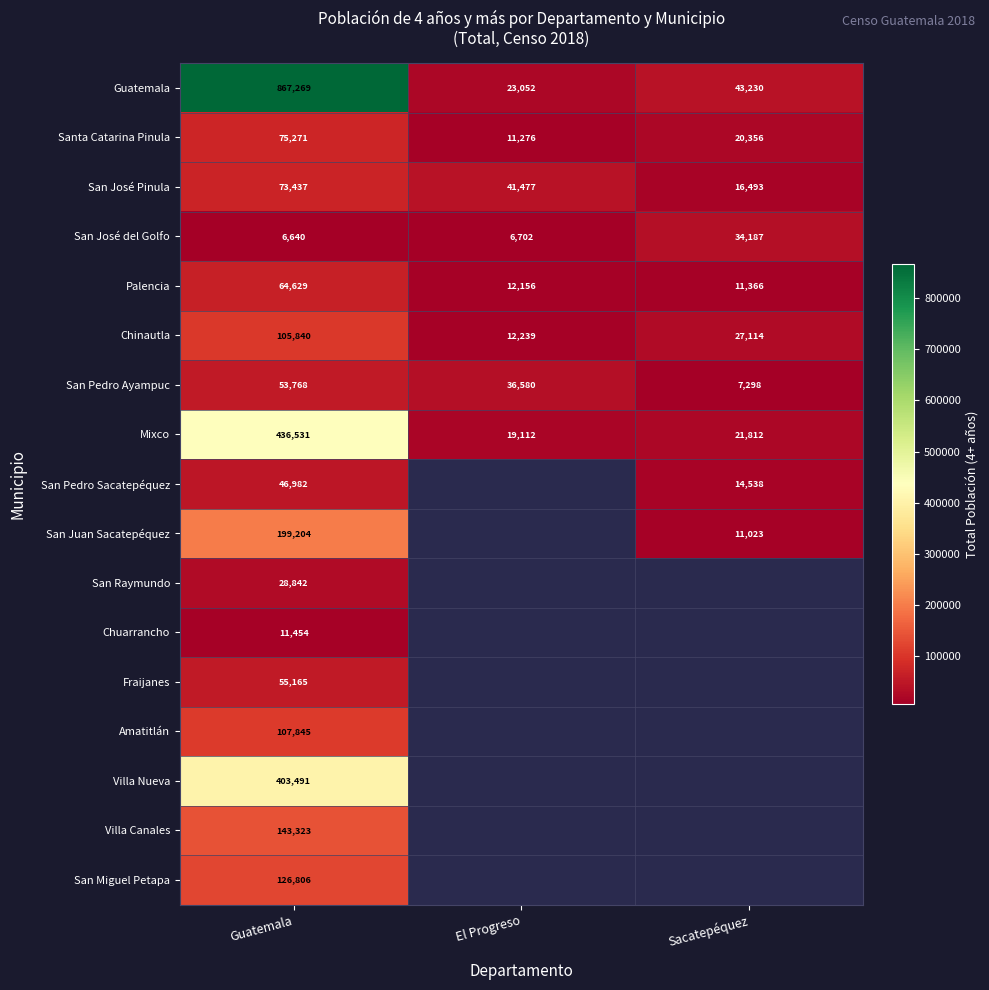

List the labels in order of Guatemala value, largest first.

Guatemala, Sacatepéquez, El Progreso